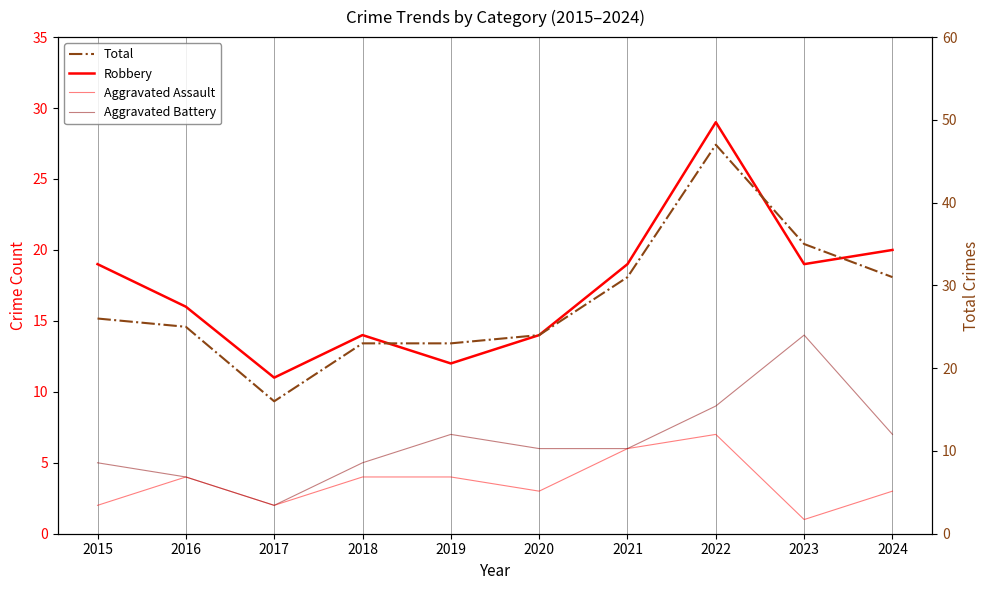

In Robbery, how many points are lower than both neighbors (excluding endpoints)?

3